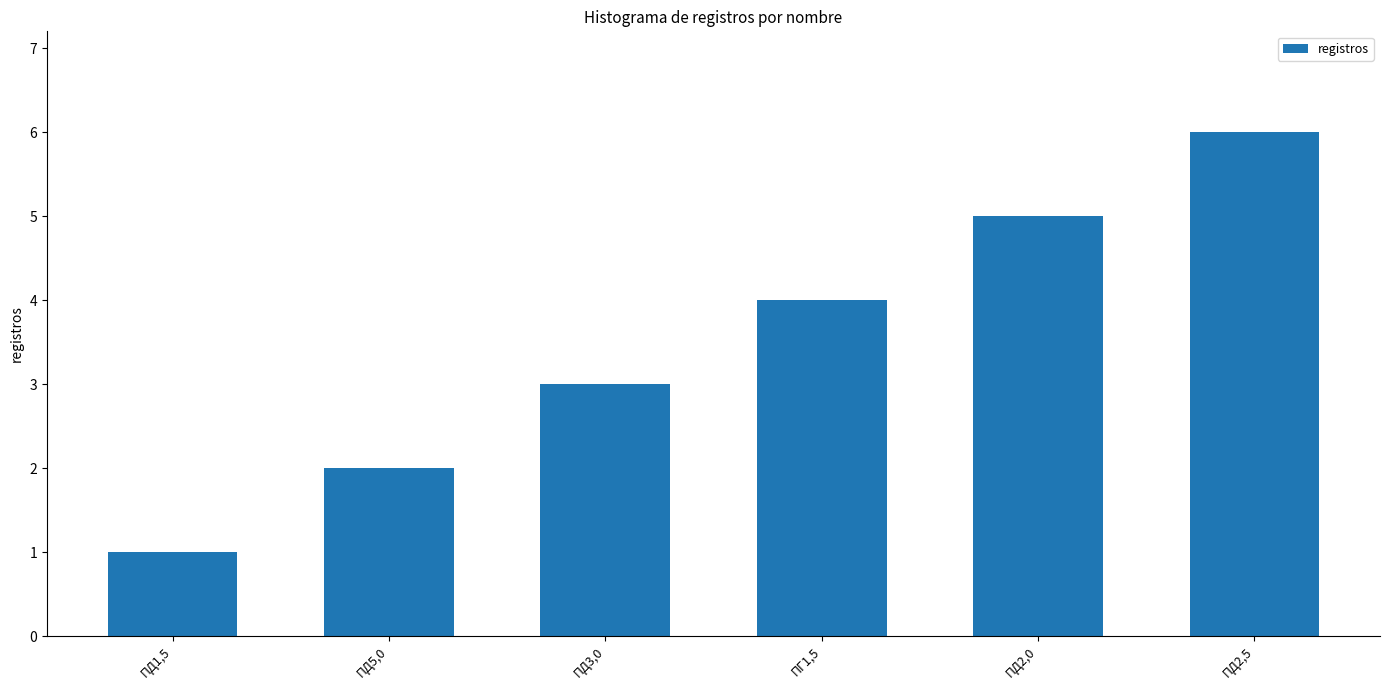

What is the minimum value shown in the chart?

1